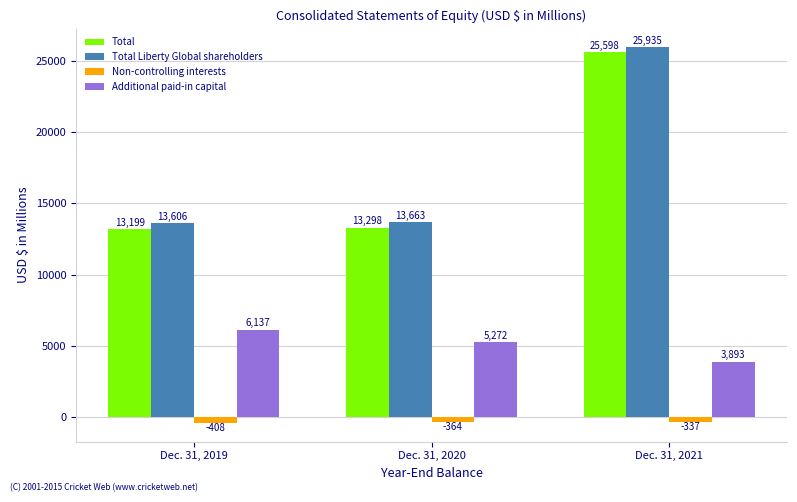

How many bars are there in each group?

4